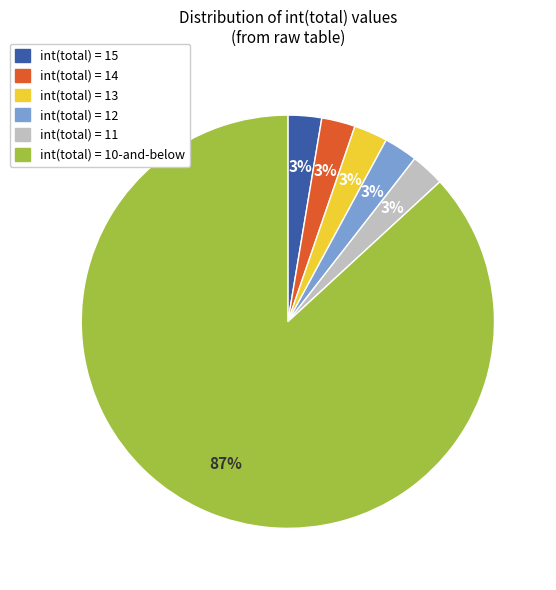

To the nearest percent, what is the average slice percentage?

17%